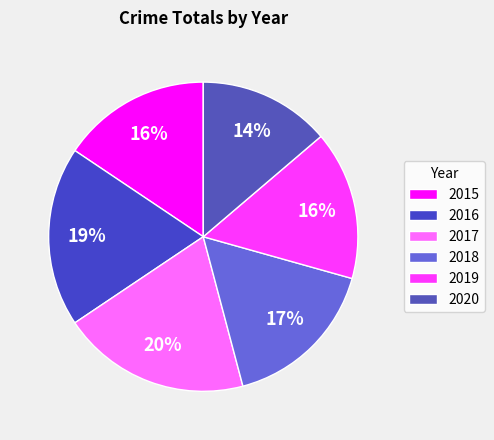

How many segments does this pie chart have?

6